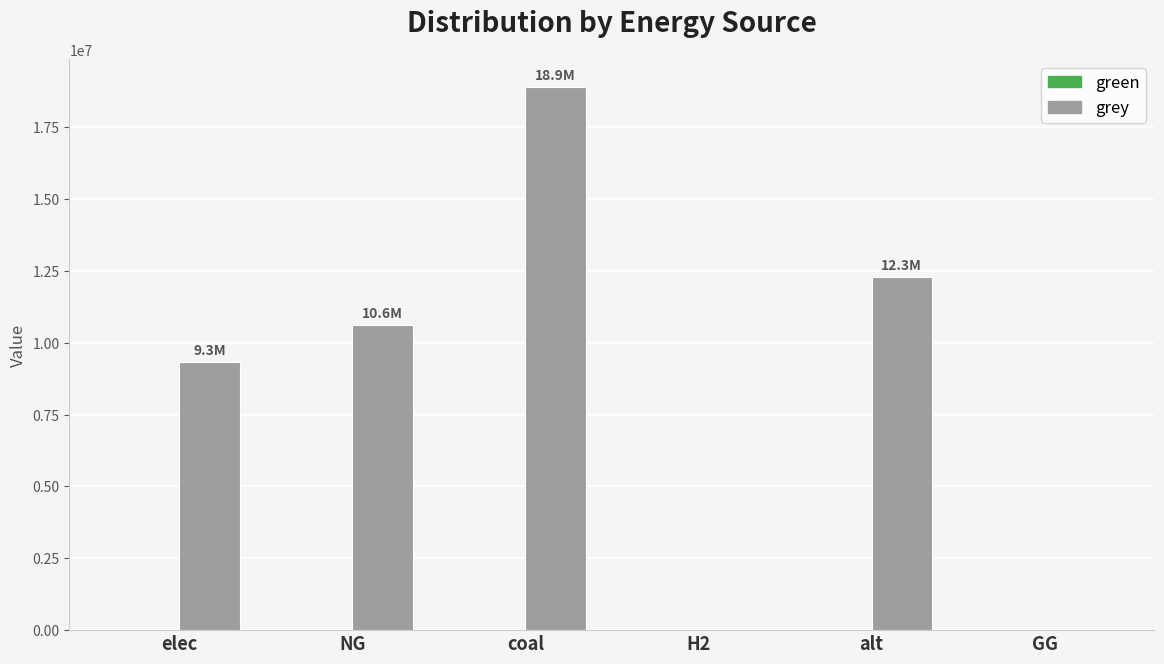

Between GG and alt, which is larger?

alt